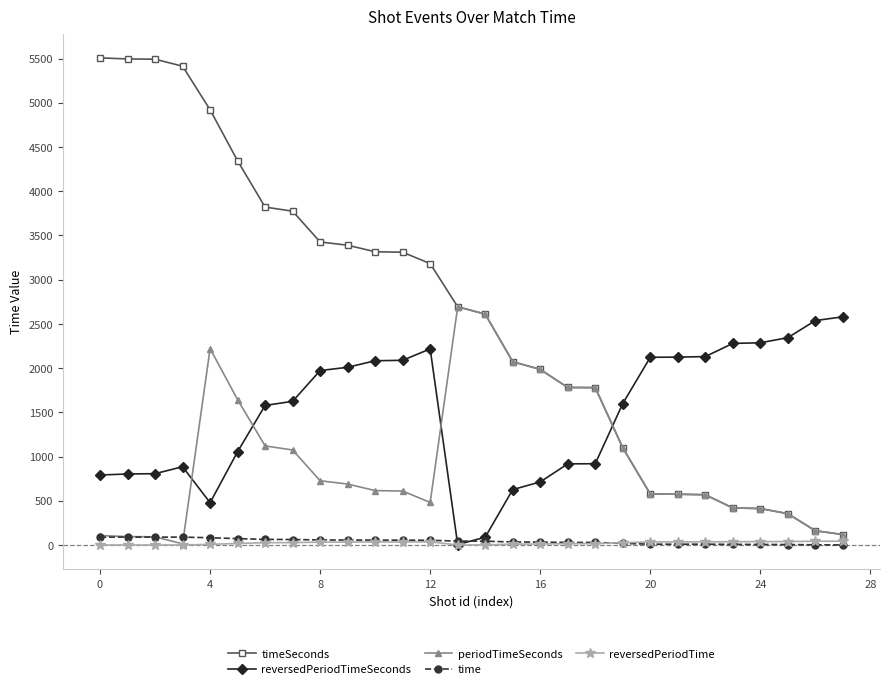

What is the highest value of the periodTimeSeconds series?

2694